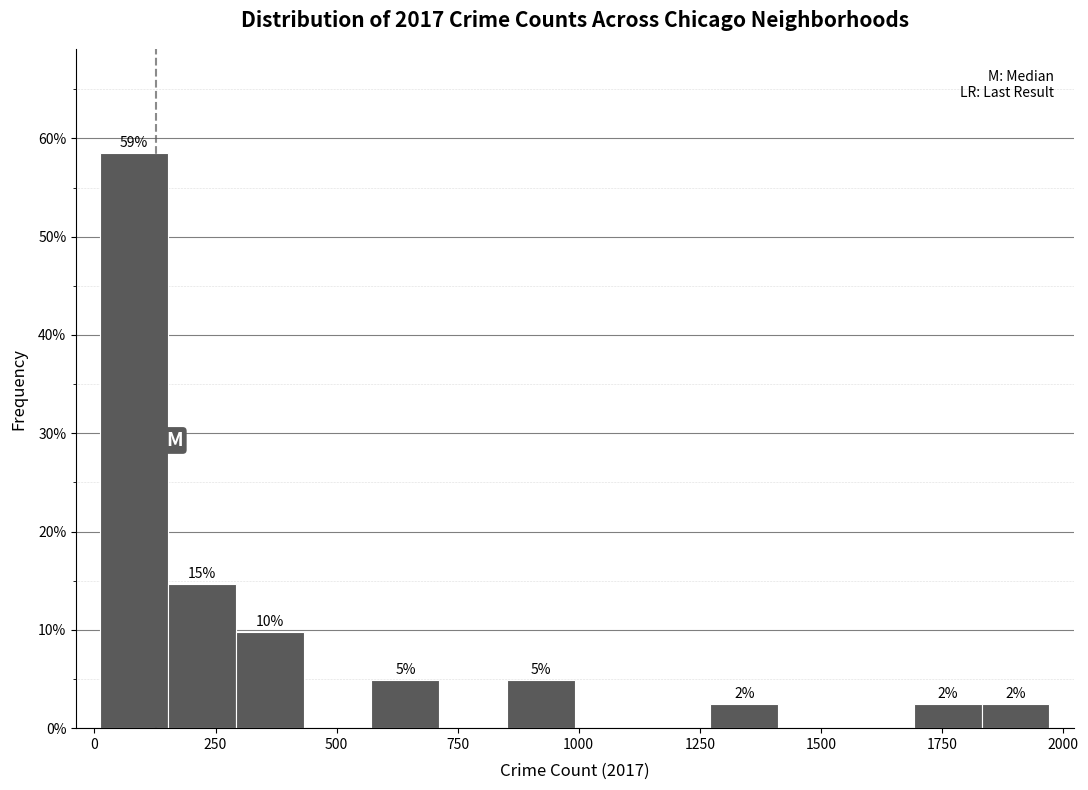

Read against the x-axis, roughly where is the centre of the tallest bar?

100